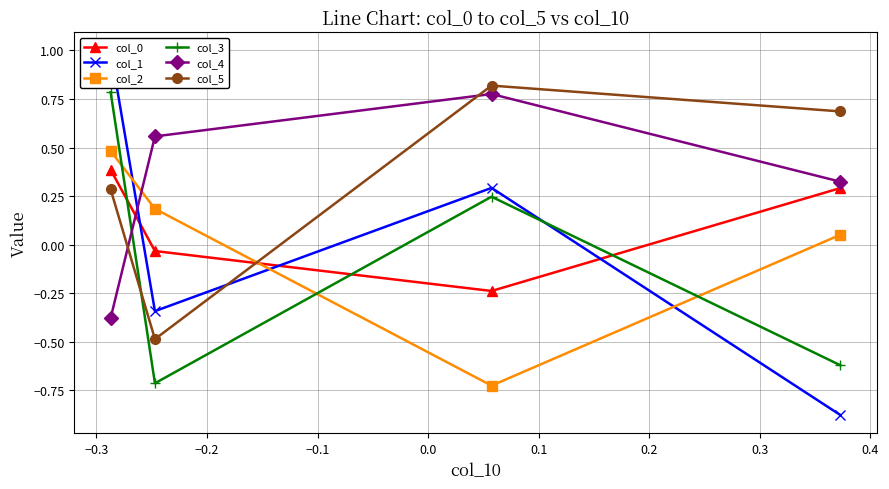

In col_5, how many points are lower than both neighbors (excluding endpoints)?

1